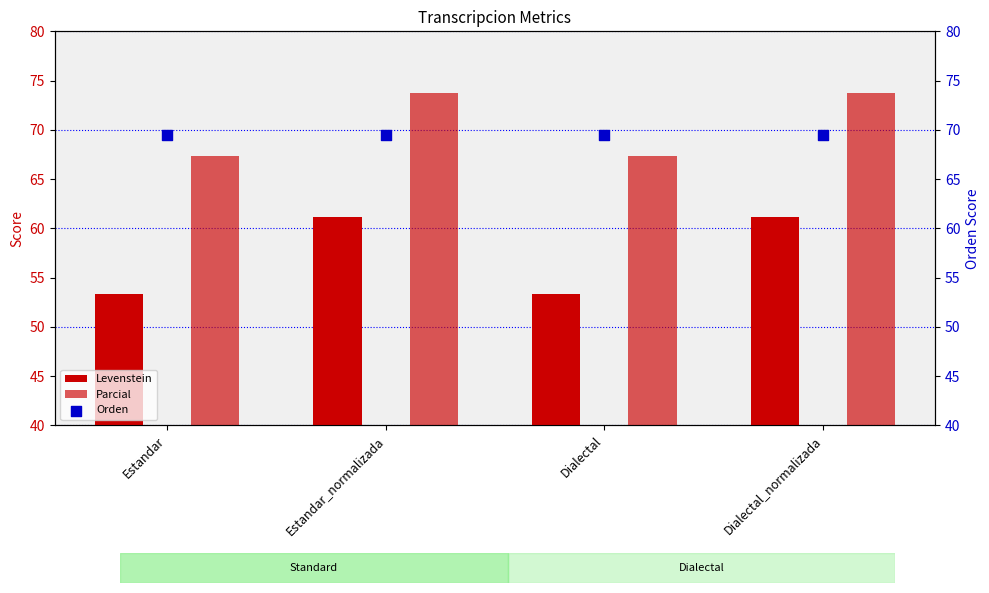

Which series reaches the maximum Y coordinate?

Parcial